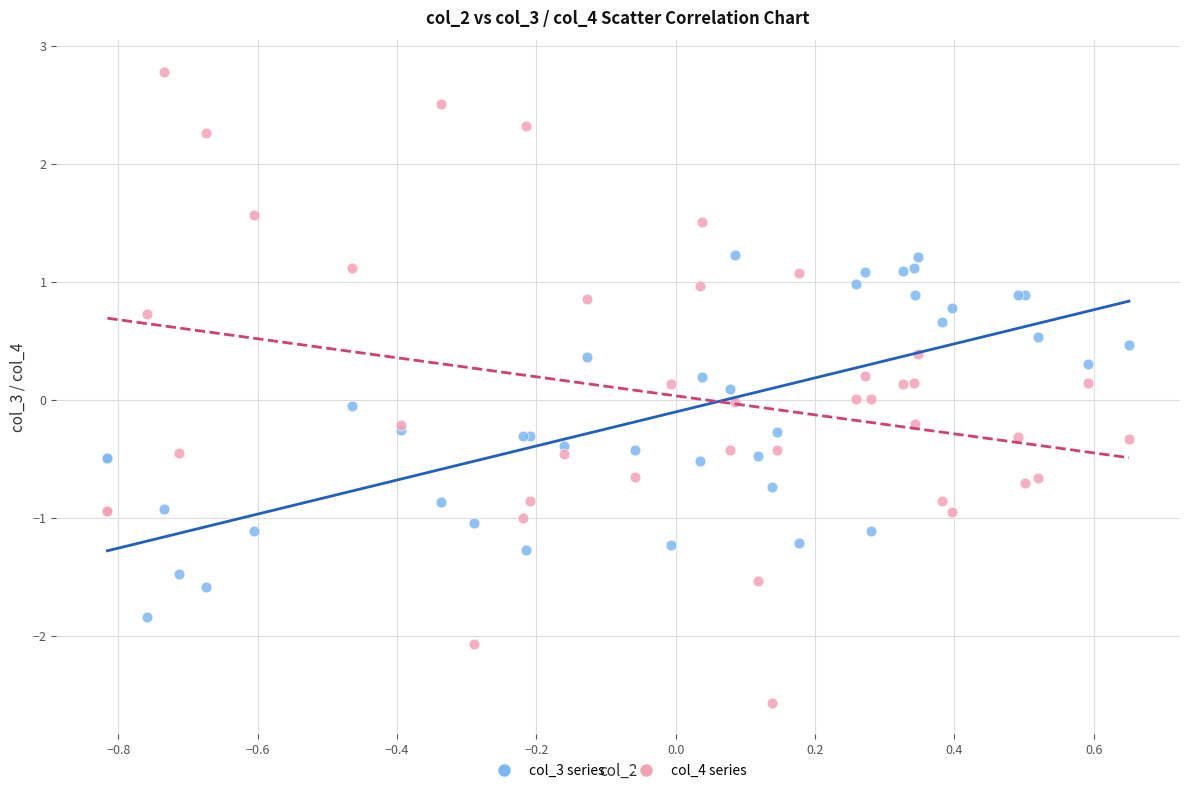

Which series has the widest spread of Y values?

col_4 series